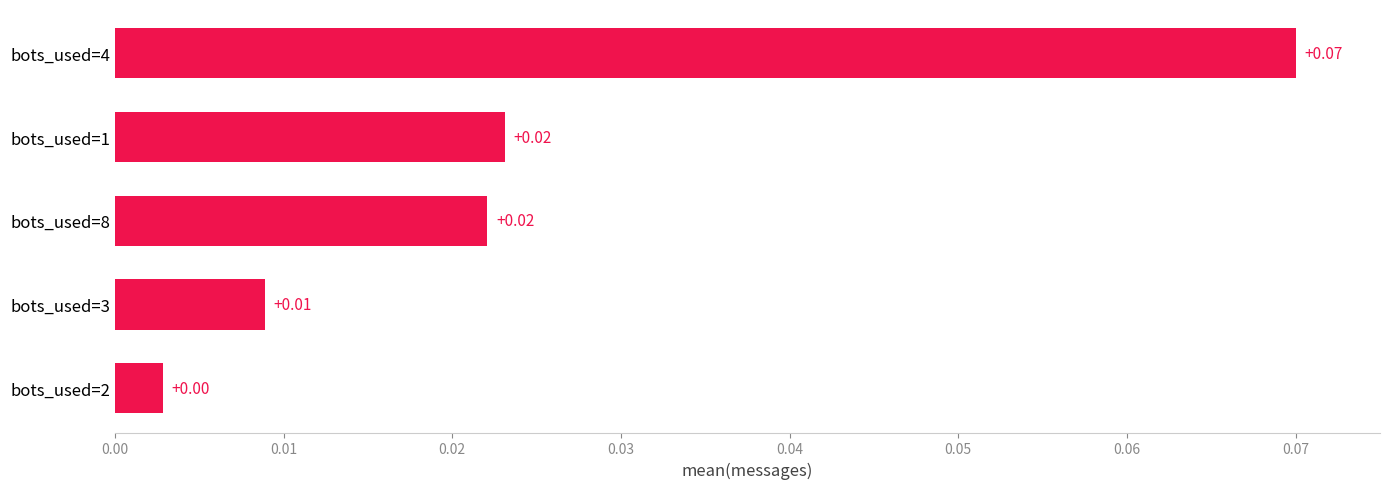

What is the change in value from bots_used=3 to bots_used=4?

+0.1